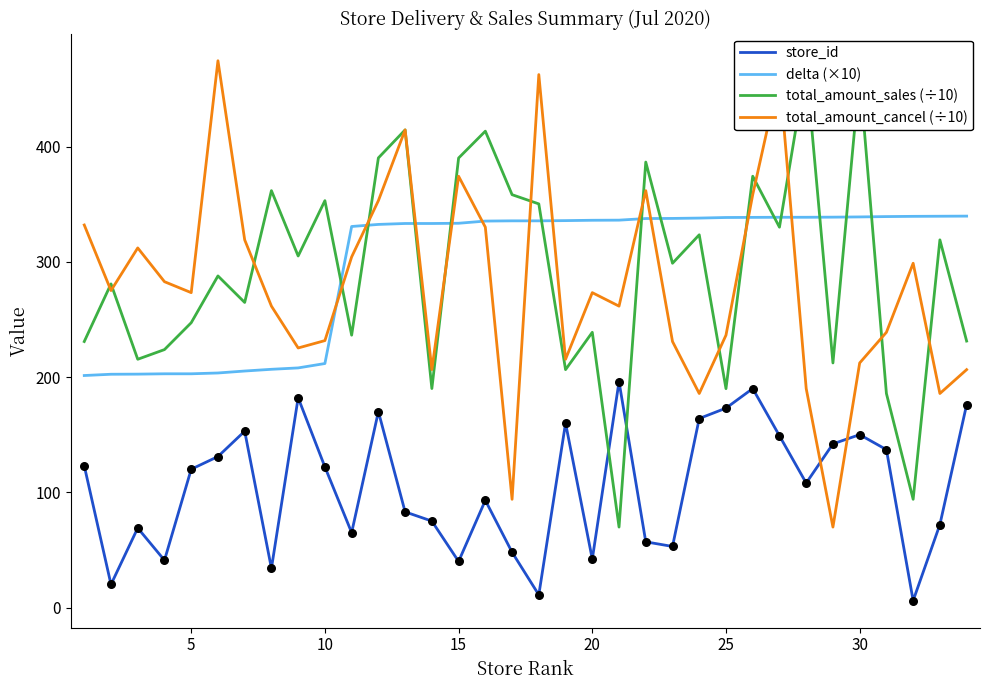

Which series has the largest total across all categories?

delta (×10)